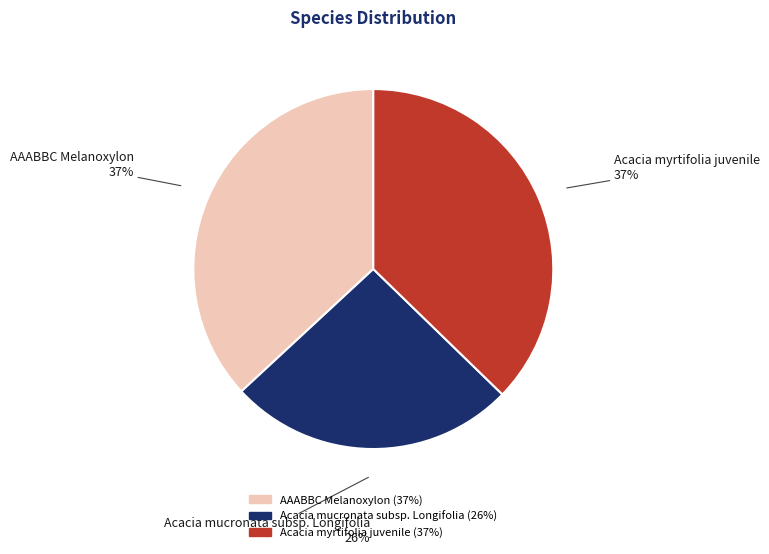

How many slices are in this pie chart?

3